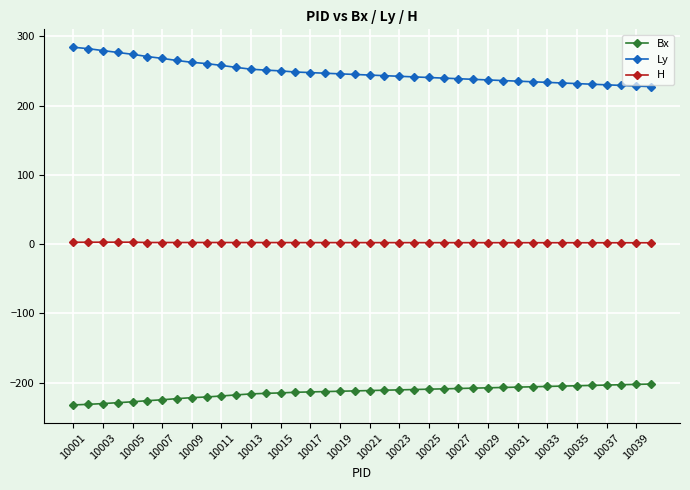

How many lines are shown in the chart?

3